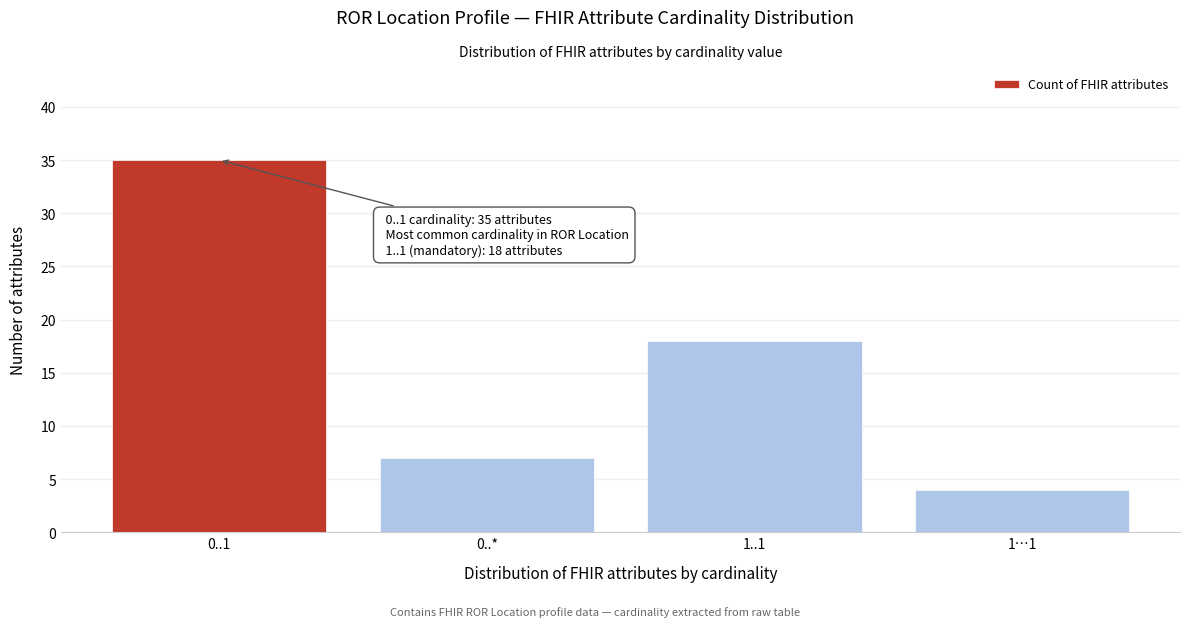

Reading left to right, list all the values displayed in this chart.

0..1=35	0..*=7	1..1=18	1…1=4